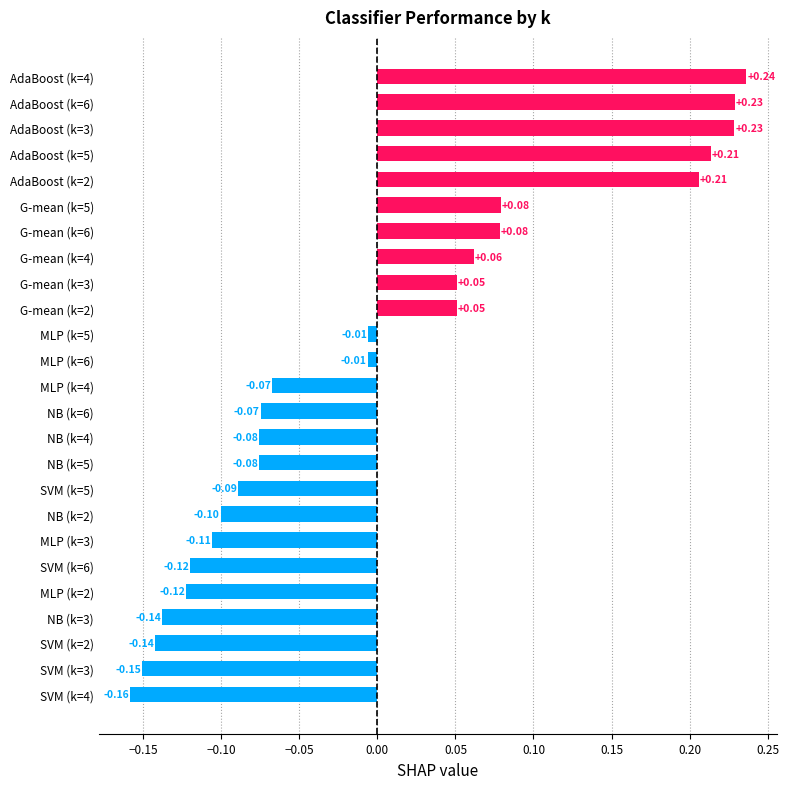

What is the difference between the second highest and minimum values?

0.4